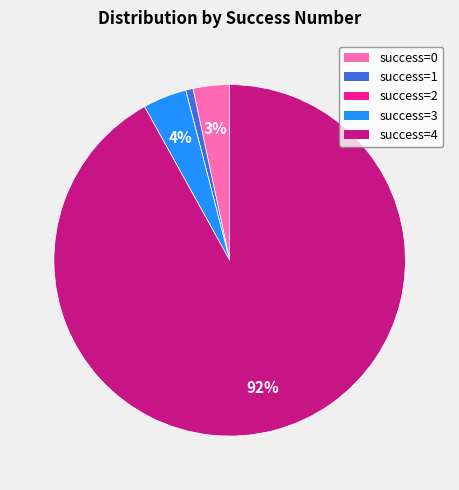

To the nearest percent, what is the average slice percentage?

20%